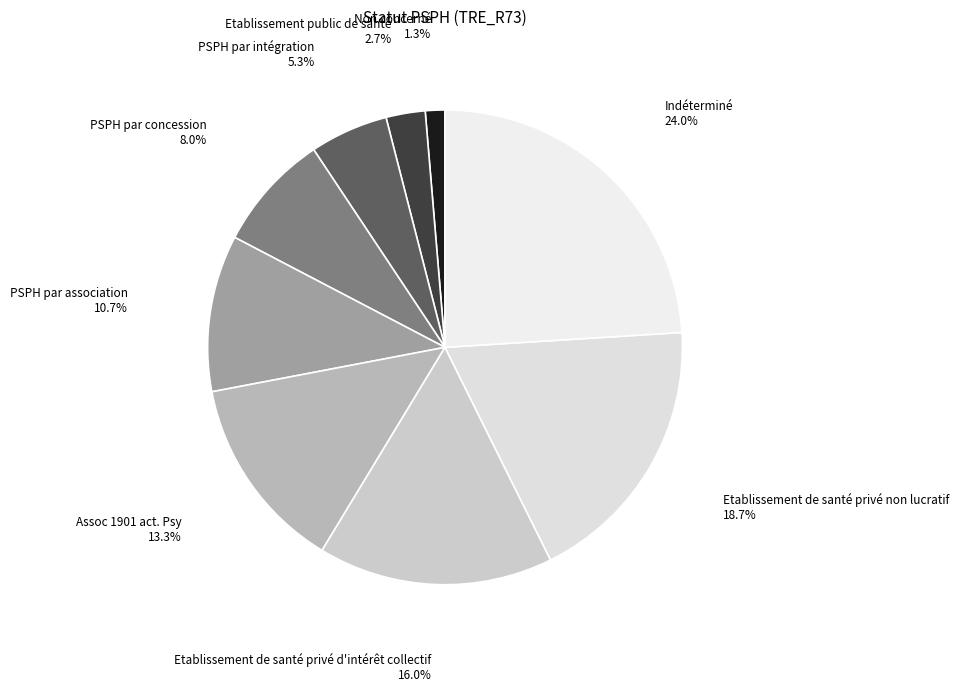

To the nearest percent, what percentage of the pie is Etablissement public de santé?

3%